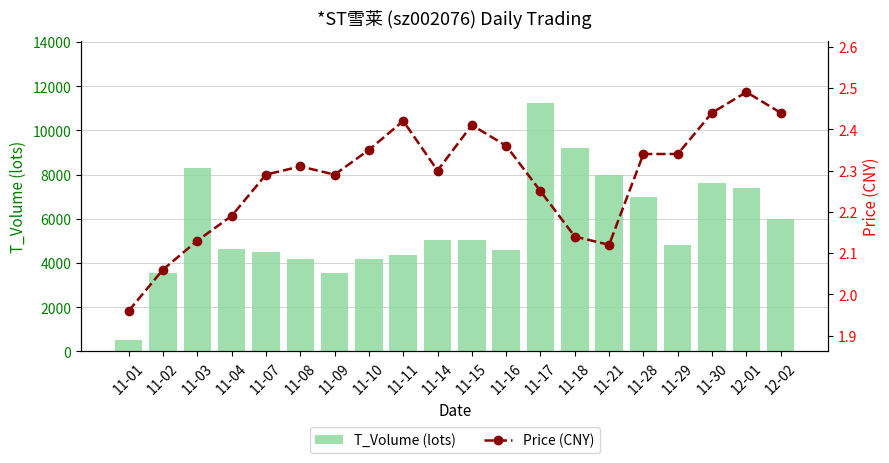

What is the difference between the maximum and second lowest values in the Price (CNY) series?

0.4